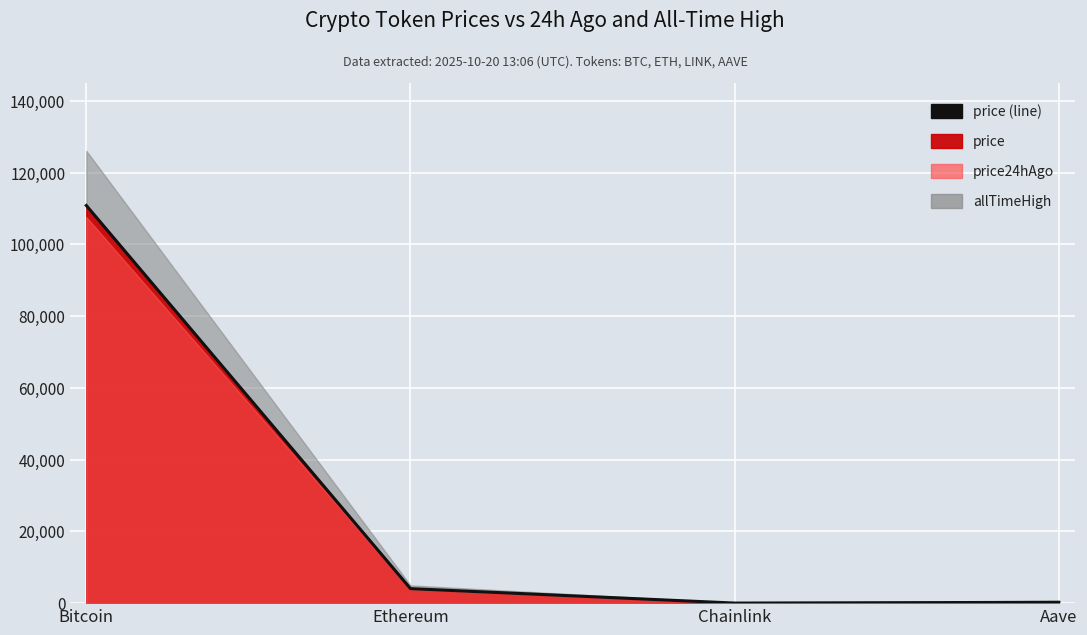

Where is price24hAgo nearest to the value 53815?

Ethereum